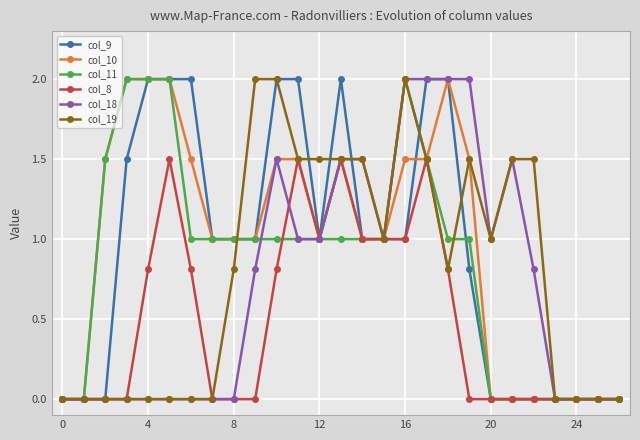

What is the value of the col_9 point at the 11th from the left?

2.0